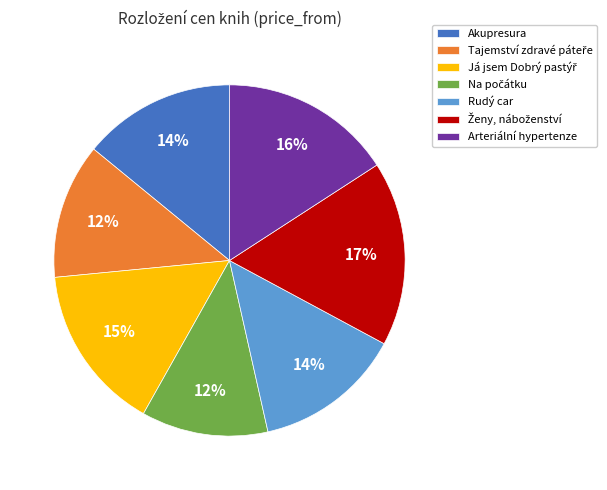

What percentage is the Arteriální hypertenze slice, to the nearest percent?

16%